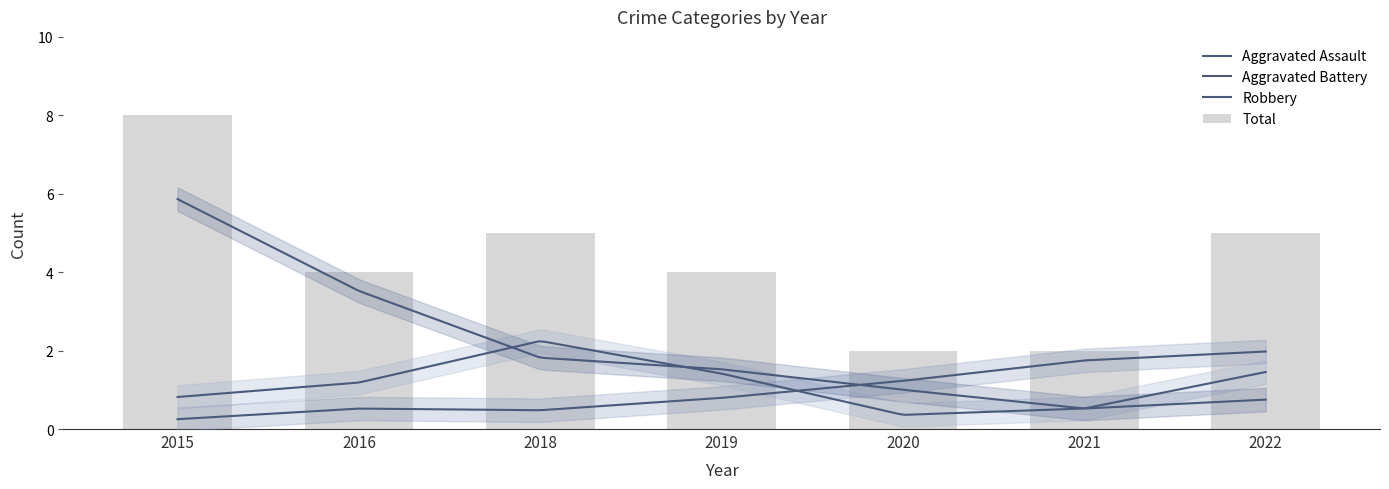

Which series has the largest total across all categories?

Total